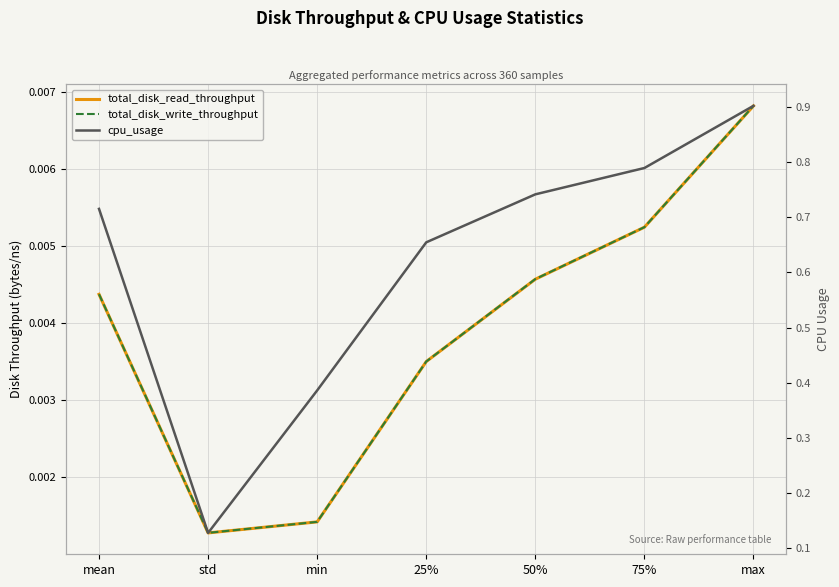

The value of total_disk_read_throughput at mean is 0.0. True or false?

True